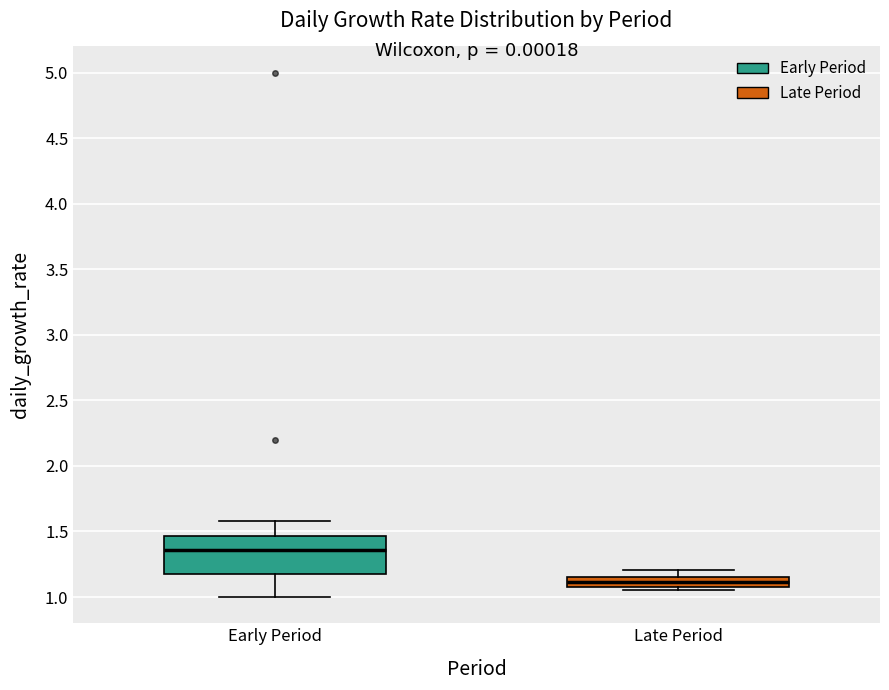

Which box has the highest median line?

Early Period